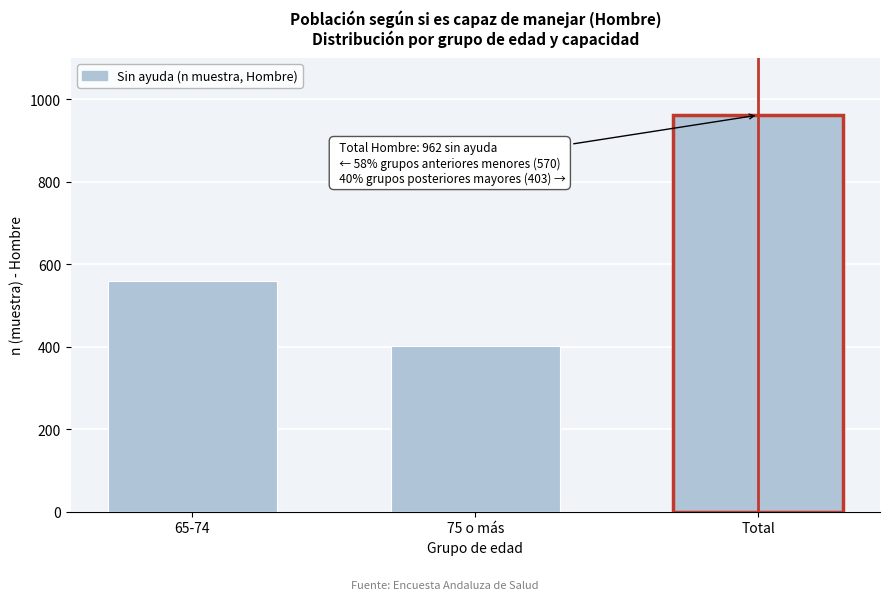

Reading left to right, transcribe all the data shown in this chart.

65-74=559	75 o más=403	Total=962